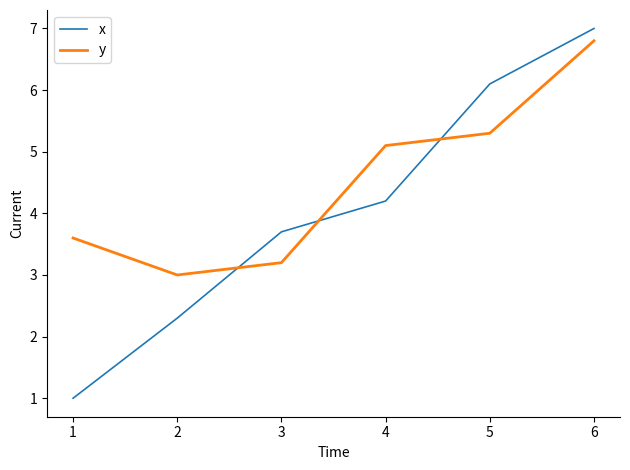

The value of y at 6 is 6.8. True or false?

True